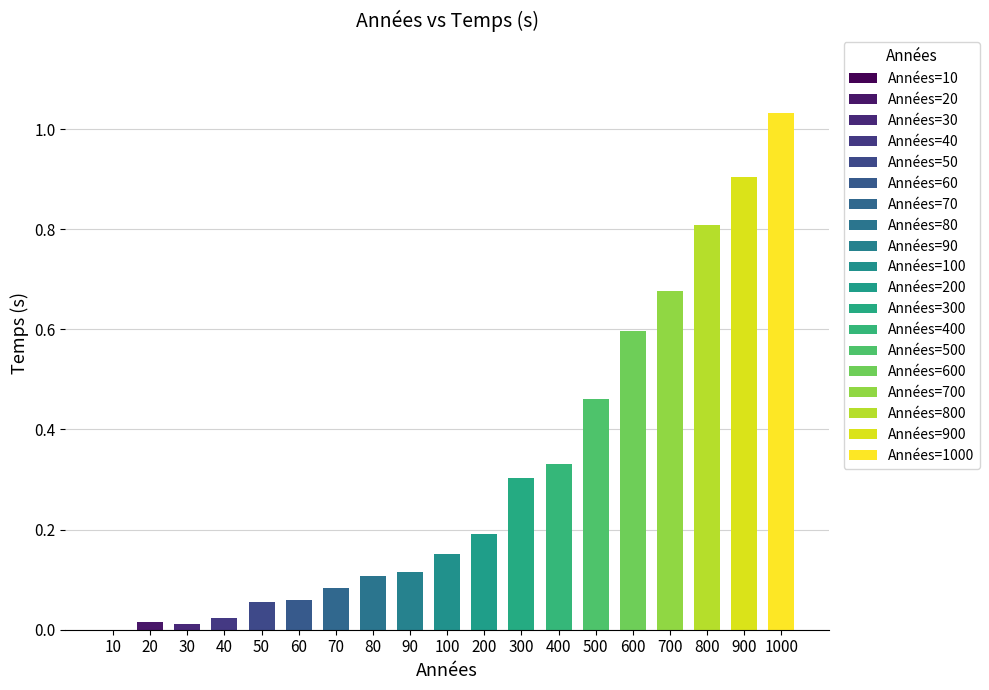

How many series are shown in this chart?

1